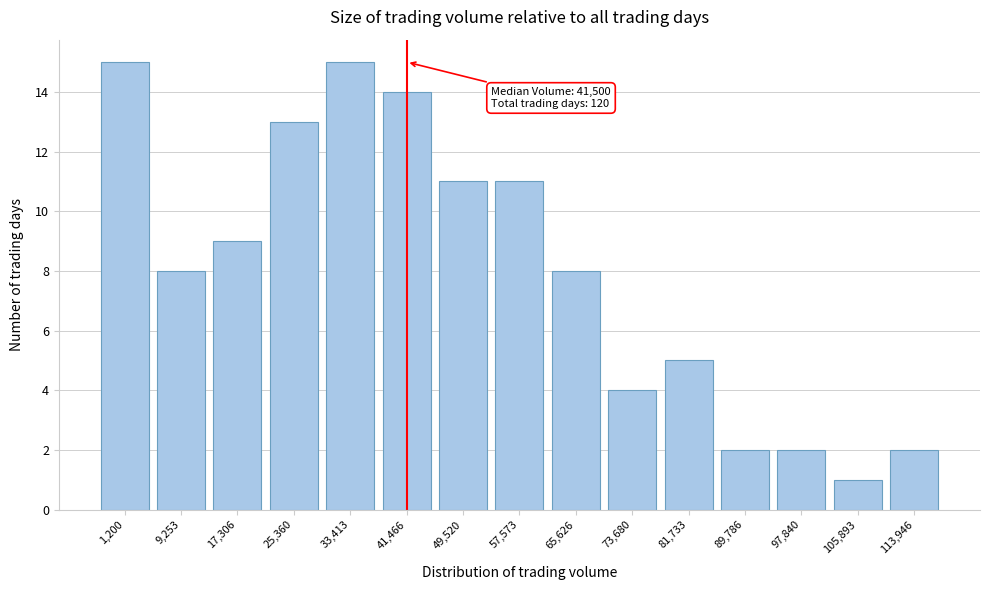

Reading left to right, what are all the values shown in this chart?

1,200=15	9,253=8	17,306=9	25,360=13	33,413=15	41,466=14	49,520=11	57,573=11	65,626=8	73,680=4	81,733=5	89,786=2	97,840=2	105,893=1	113,946=2